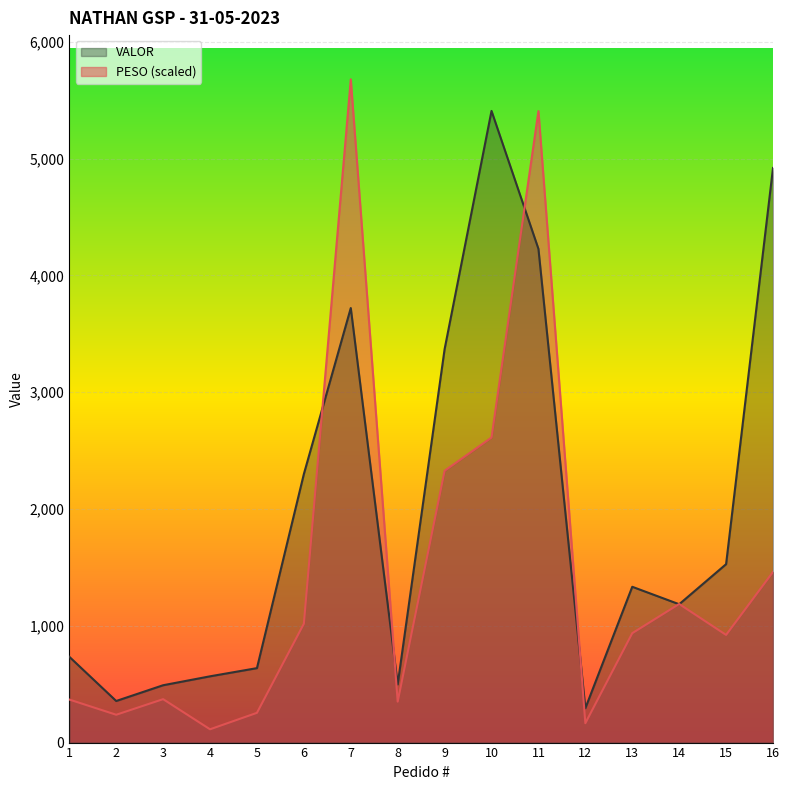

How many times do VALOR and PESO cross each other?

6